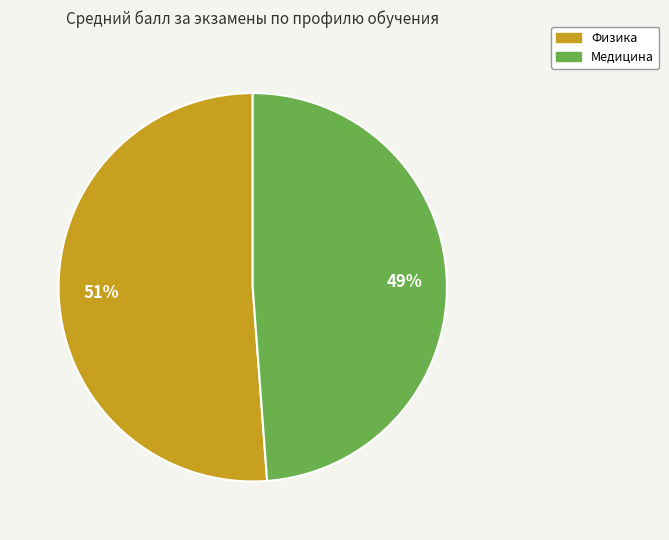

Which category accounts for the majority?

Физика